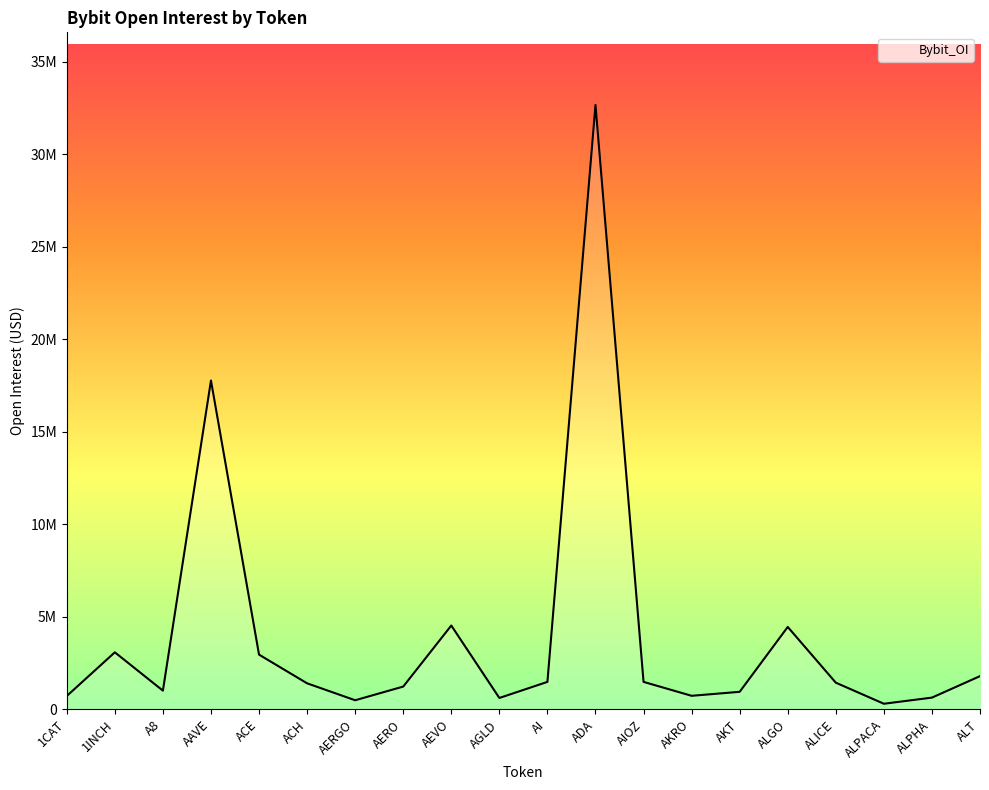

What is the greatest value displayed?

32660823